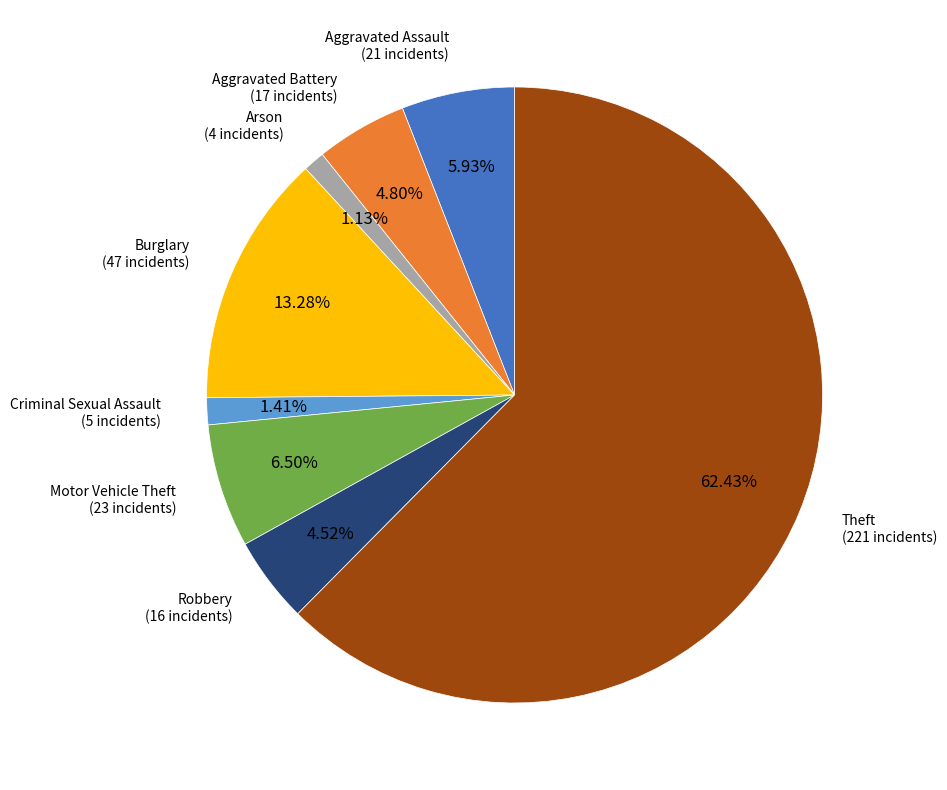

What percentage is NOT represented by Burglary?

86.7%